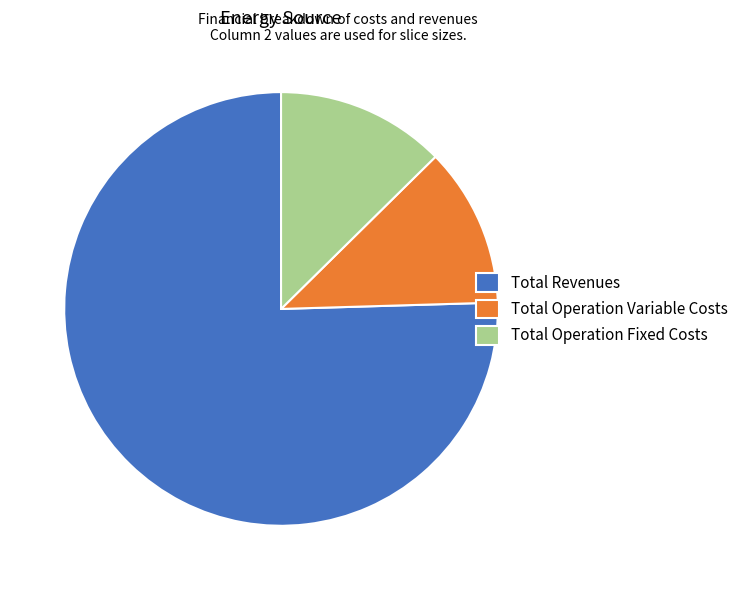

Between Total Revenues and Total Operation Fixed Costs, which is larger?

Total Revenues